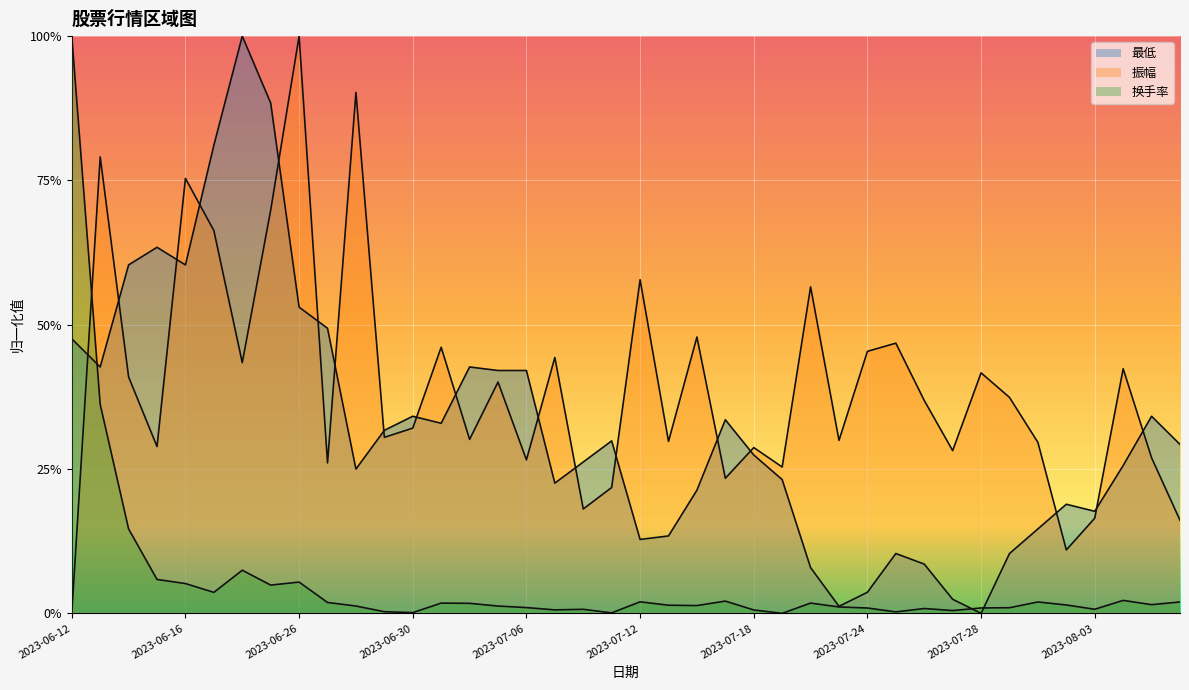

Reading right to left, transcribe all the data shown in this chart.

最低: 2023-08-08=0.3	2023-08-07=0.3	2023-08-04=0.3	2023-08-03=0.2	2023-08-02=0.2	2023-08-01=0.1	2023-07-31=0.1	2023-07-28=0.0	2023-07-27=0.0	2023-07-26=0.1	2023-07-25=0.1	2023-07-24=0.0	2023-07-21=0.0	2023-07-20=0.1	2023-07-19=0.2	2023-07-18=0.3	2023-07-17=0.3	2023-07-14=0.2	2023-07-13=0.1	2023-07-12=0.1	2023-07-11=0.3	2023-07-10=0.3	2023-07-07=0.2	2023-07-06=0.4	2023-07-05=0.4	2023-07-04=0.4	2023-07-03=0.3	2023-06-30=0.3	2023-06-29=0.3	2023-06-28=0.2	2023-06-27=0.5	2023-06-26=0.5	2023-06-21=0.9	2023-06-20=1.0	2023-06-19=0.8	2023-06-16=0.6	2023-06-15=0.6	2023-06-14=0.6	2023-06-13=0.4	2023-06-12=0.5
振幅: 2023-08-08=0.2	2023-08-07=0.3	2023-08-04=0.4	2023-08-03=0.2	2023-08-02=0.1	2023-08-01=0.3	2023-07-31=0.4	2023-07-28=0.4	2023-07-27=0.3	2023-07-26=0.4	2023-07-25=0.5	2023-07-24=0.5	2023-07-21=0.3	2023-07-20=0.6	2023-07-19=0.3	2023-07-18=0.3	2023-07-17=0.2	2023-07-14=0.5	2023-07-13=0.3	2023-07-12=0.6	2023-07-11=0.2	2023-07-10=0.2	2023-07-07=0.4	2023-07-06=0.3	2023-07-05=0.4	2023-07-04=0.3	2023-07-03=0.5	2023-06-30=0.3	2023-06-29=0.3	2023-06-28=0.9	2023-06-27=0.3	2023-06-26=1.0	2023-06-21=0.7	2023-06-20=0.4	2023-06-19=0.7	2023-06-16=0.8	2023-06-15=0.3	2023-06-14=0.4	2023-06-13=0.8	2023-06-12=0.0
换手率: 2023-08-08=0.0	2023-08-07=0.0	2023-08-04=0.0	2023-08-03=0.0	2023-08-02=0.0	2023-08-01=0.0	2023-07-31=0.0	2023-07-28=0.0	2023-07-27=0.0	2023-07-26=0.0	2023-07-25=0.0	2023-07-24=0.0	2023-07-21=0.0	2023-07-20=0.0	2023-07-19=0.0	2023-07-18=0.0	2023-07-17=0.0	2023-07-14=0.0	2023-07-13=0.0	2023-07-12=0.0	2023-07-11=0.0	2023-07-10=0.0	2023-07-07=0.0	2023-07-06=0.0	2023-07-05=0.0	2023-07-04=0.0	2023-07-03=0.0	2023-06-30=0.0	2023-06-29=0.0	2023-06-28=0.0	2023-06-27=0.0	2023-06-26=0.1	2023-06-21=0.0	2023-06-20=0.1	2023-06-19=0.0	2023-06-16=0.1	2023-06-15=0.1	2023-06-14=0.1	2023-06-13=0.4	2023-06-12=1.0